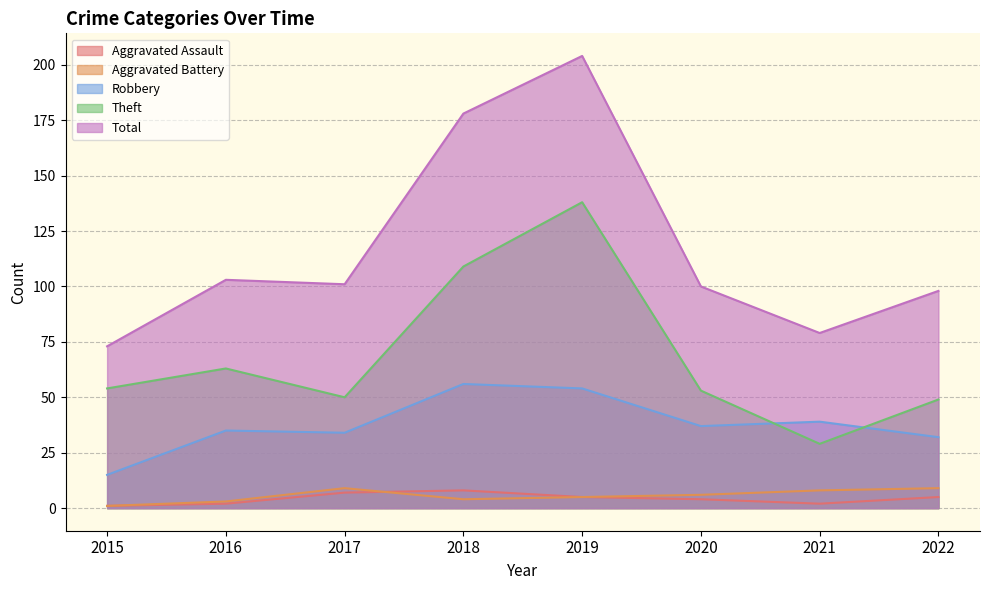

How many lines are shown in the chart?

5